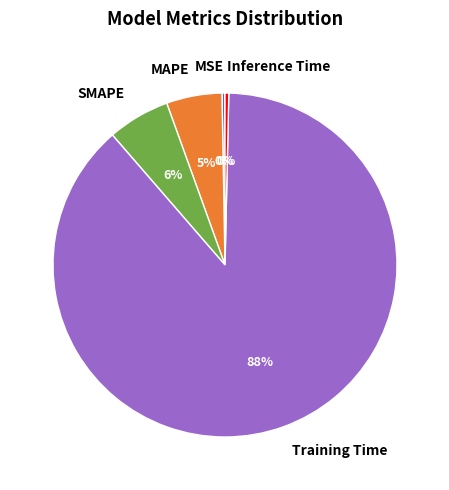

How many slices are in this pie chart?

5